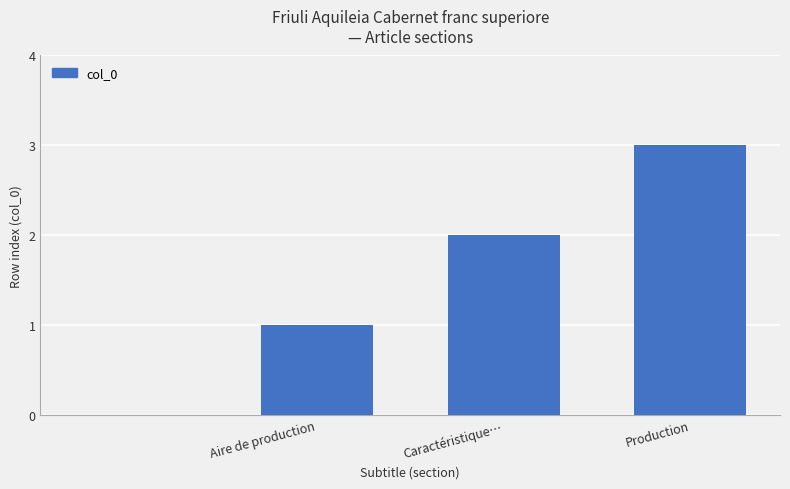

What is the maximum value shown in the chart?

3